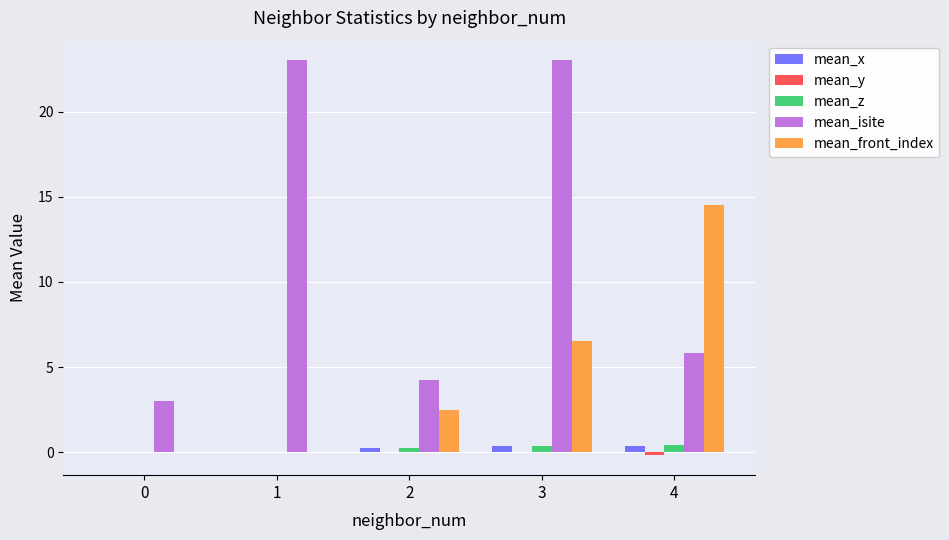

At which category is the sum across all series the highest?

3